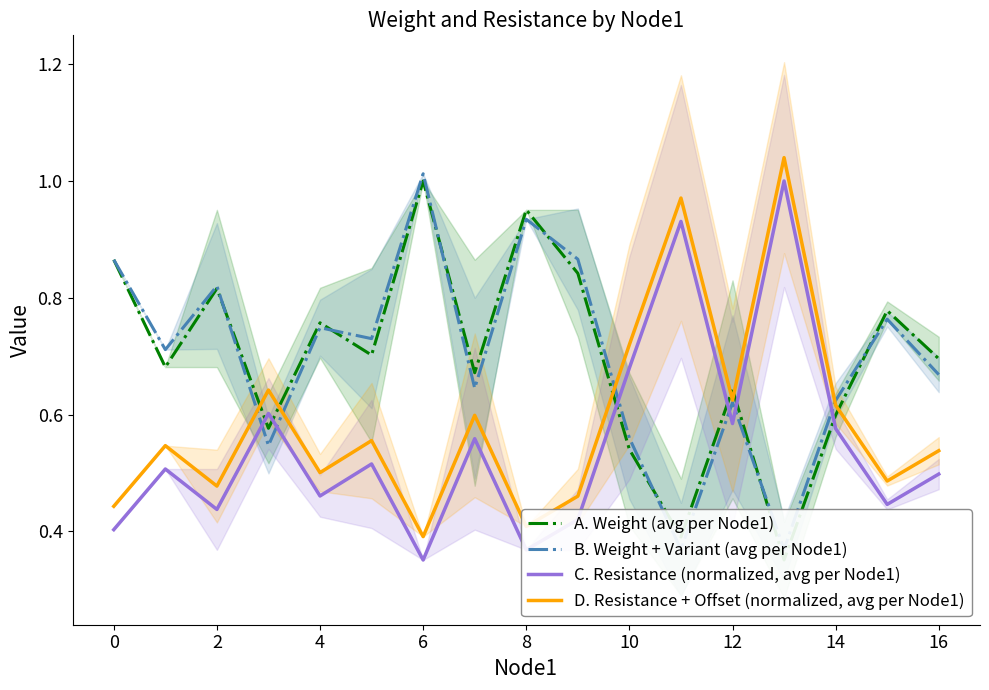

The value of D. Resistance + Offset (normalized, avg per Node1) at 8 is 0.7. True or false?

False